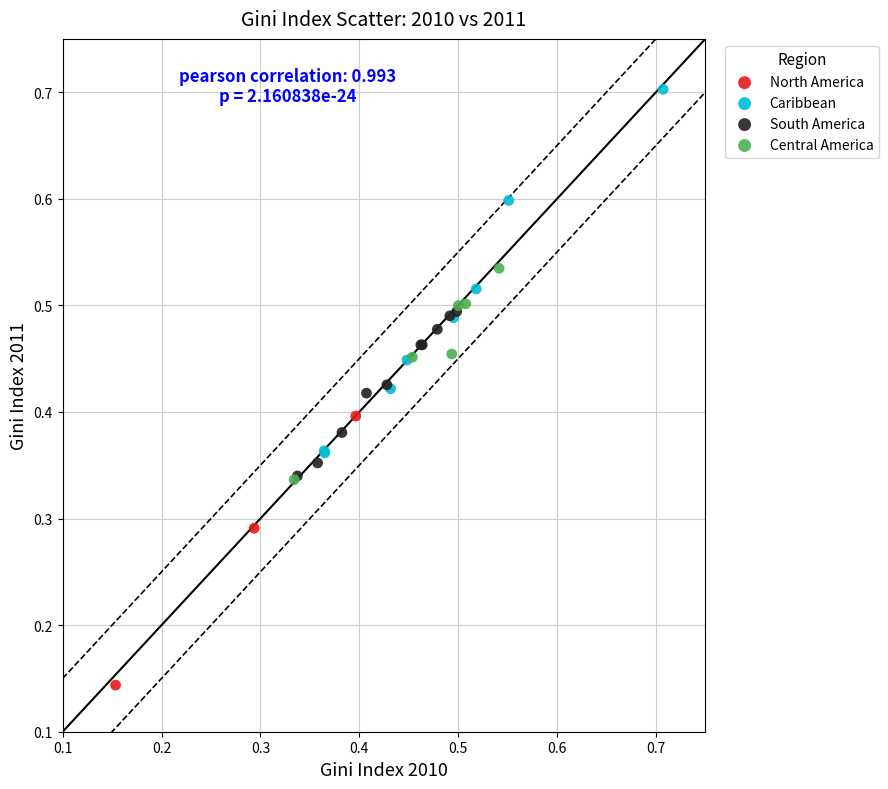

Which series contains the highest Y value?

Caribbean